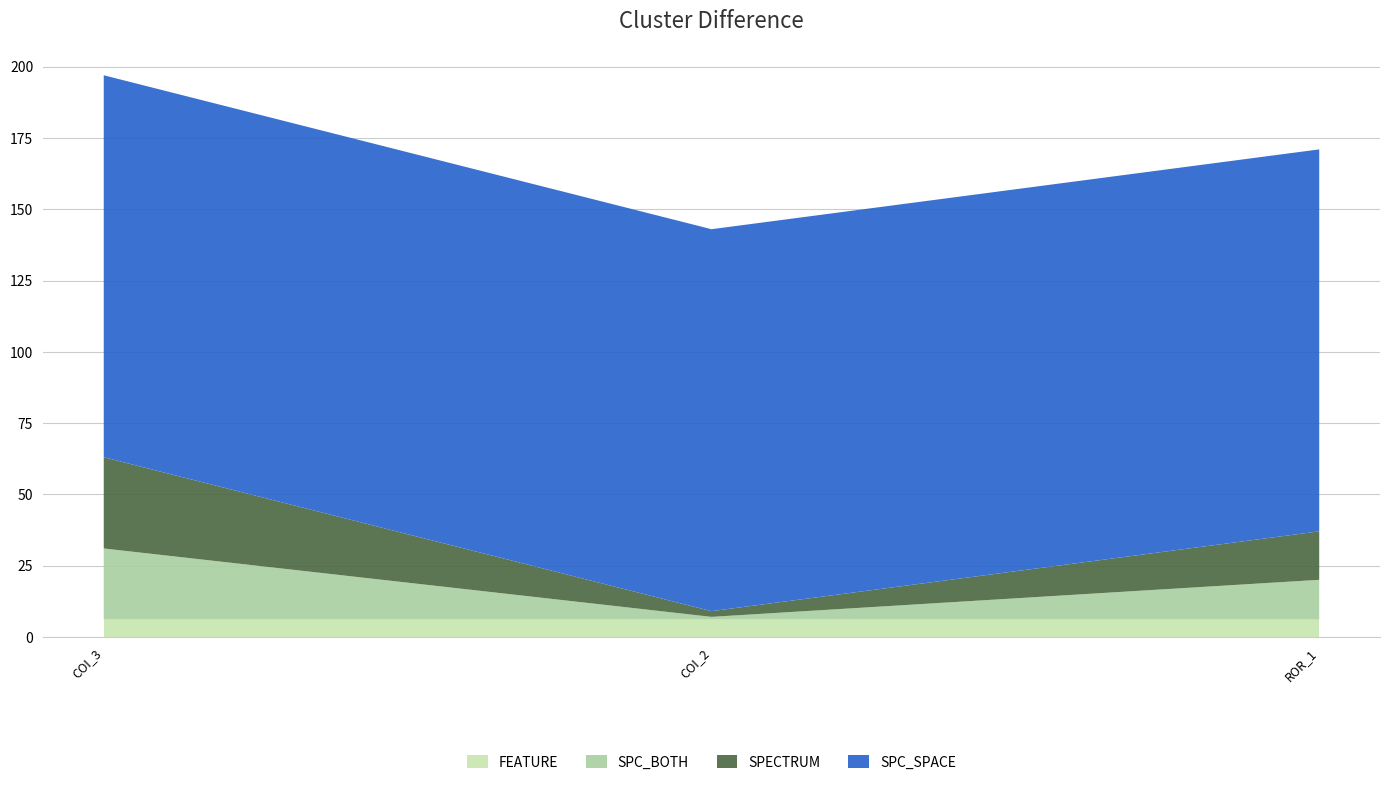

At which category is the sum across all series the highest?

COI_3